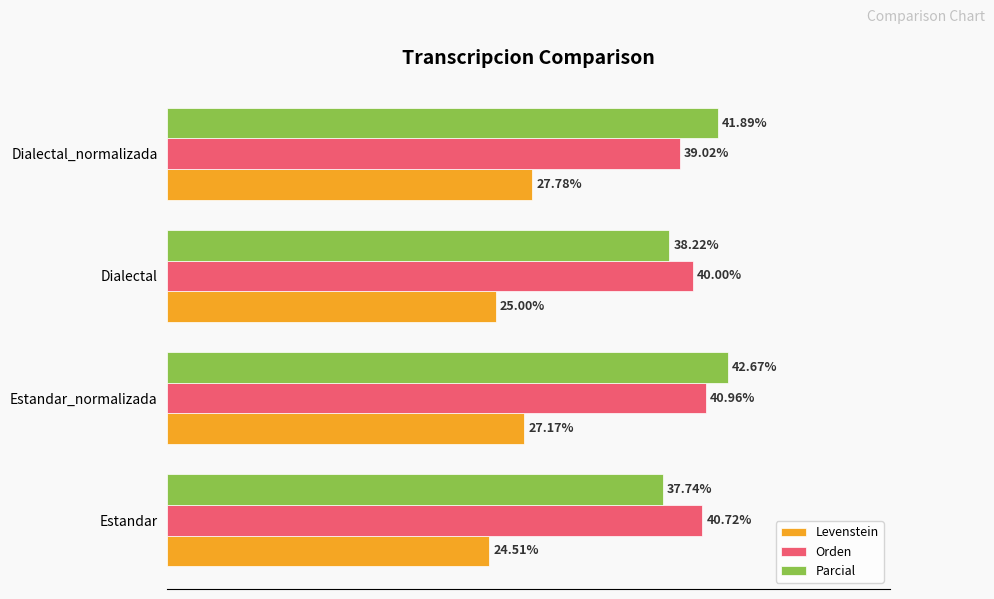

At which category is the sum across all series the highest?

Estandar_normalizada